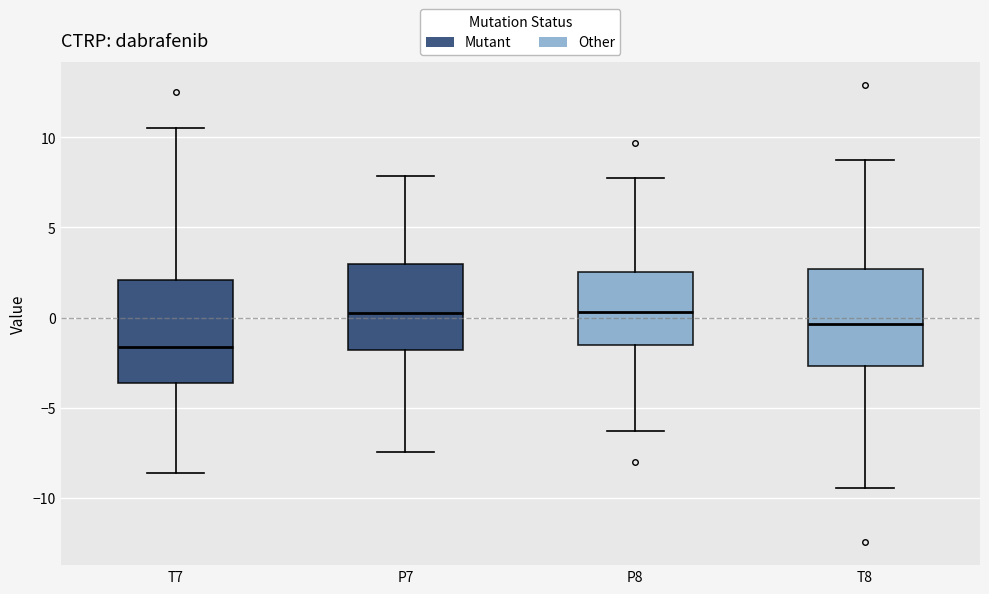

Reading left to right, transcribe this box plot: for each box, give where its median line is, the range the box spans, and where its two whiskers end, as read against the y-axis. The values are not printed on the chart, so give them approximately, as read against the axis.

T7: median -1.5, box -3.5 to 2.0, whiskers -8.5 to 10.5
P7: median 0.5, box -2.0 to 3.0, whiskers -7.5 to 8.0
P8: median 0.5, box -1.5 to 2.5, whiskers -6.5 to 7.5
T8: median -0.5, box -2.5 to 2.5, whiskers -9.5 to 8.5